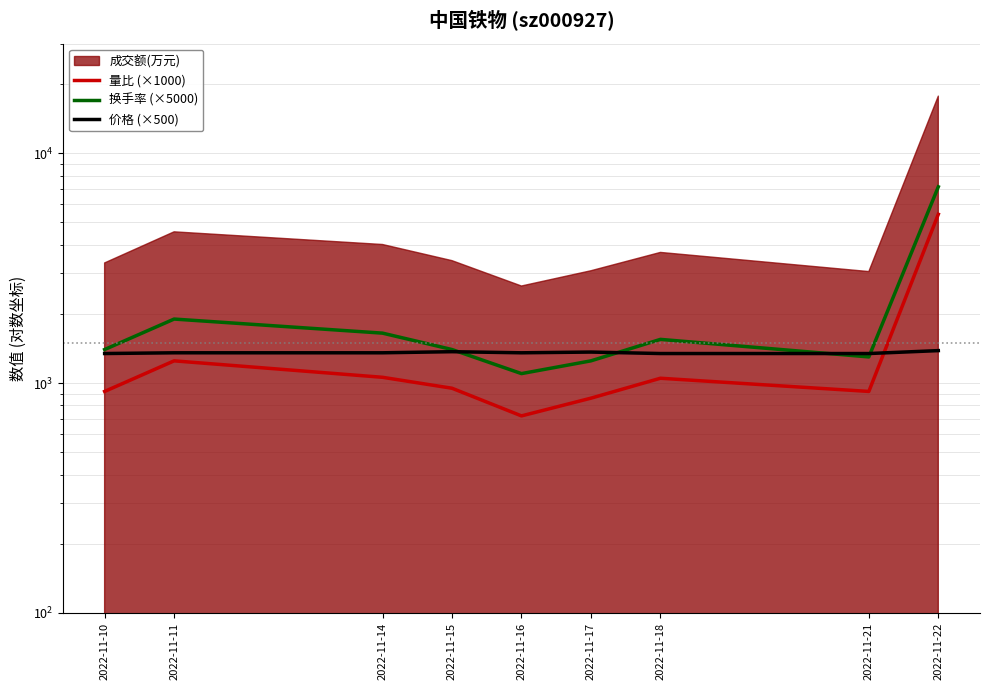

Where is the first local maximum for 价格 (×500)?

2022-11-15